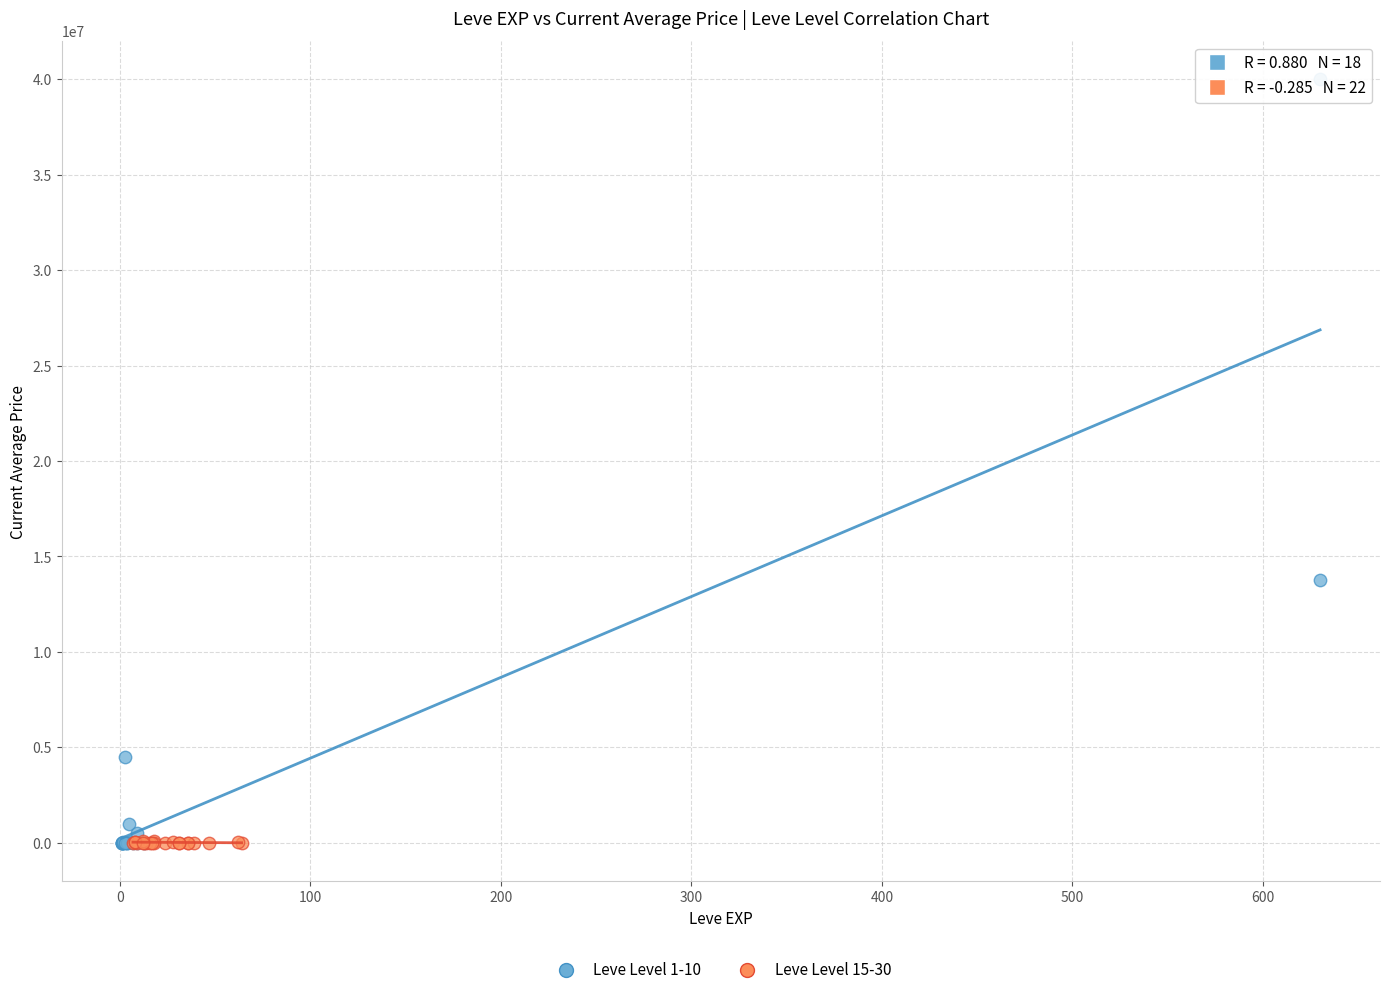

Which series contains the highest Y value?

Leve Level 1-10